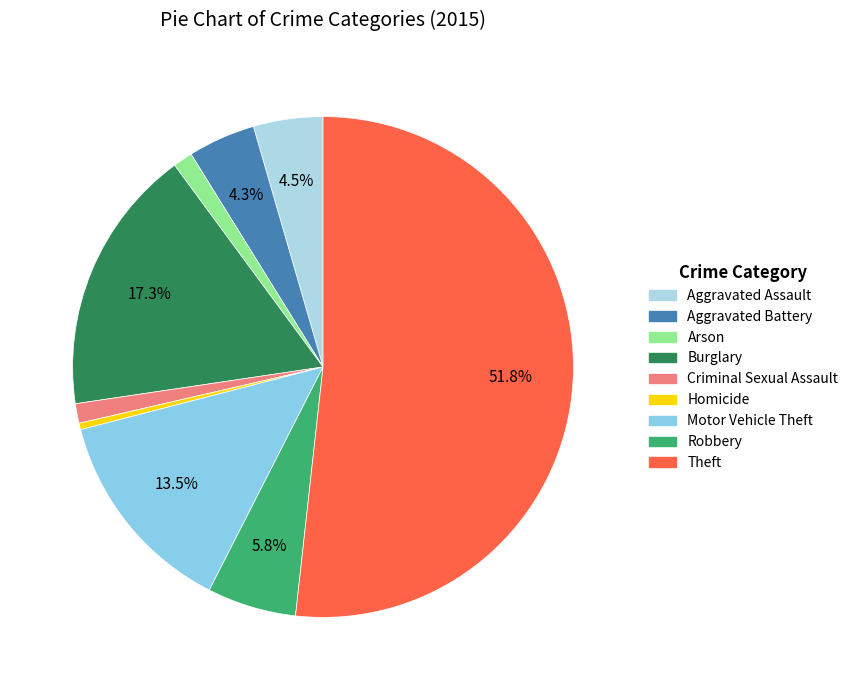

To the nearest percent, what is the difference between the largest and smallest slice percentages?

51%